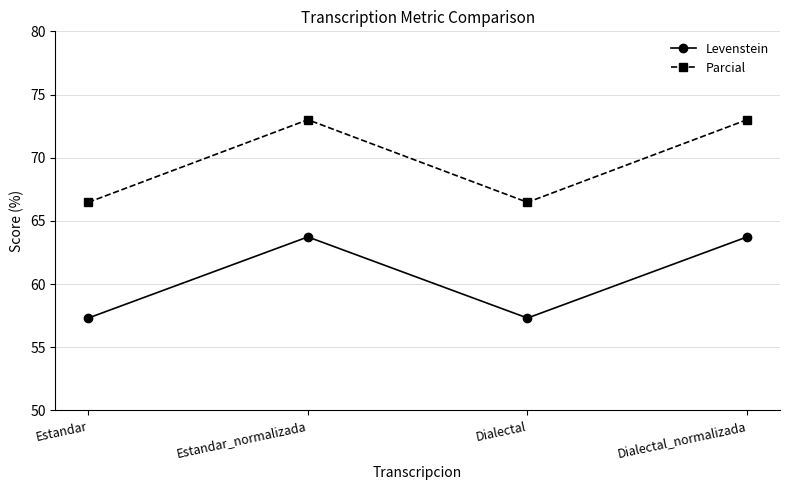

Count the number of categories in the chart.

4